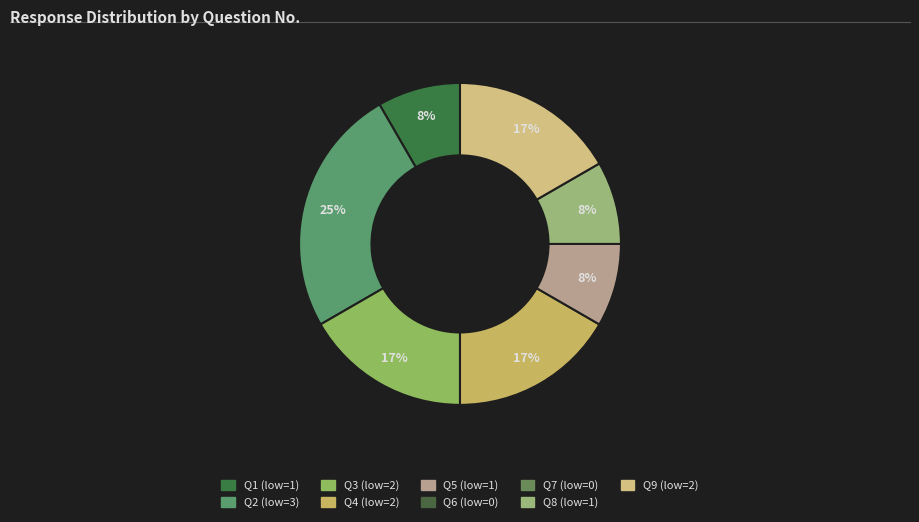

Count the number of slices in the pie.

9